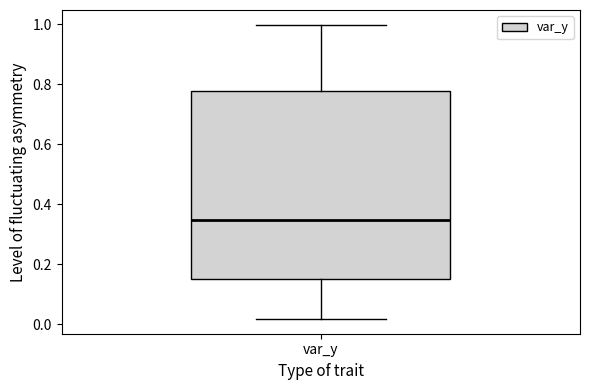

Where does the lower whisker of the box for var_y end on the y-axis? The values are not printed on the chart, so give them approximately, as read against the axis.

0.02